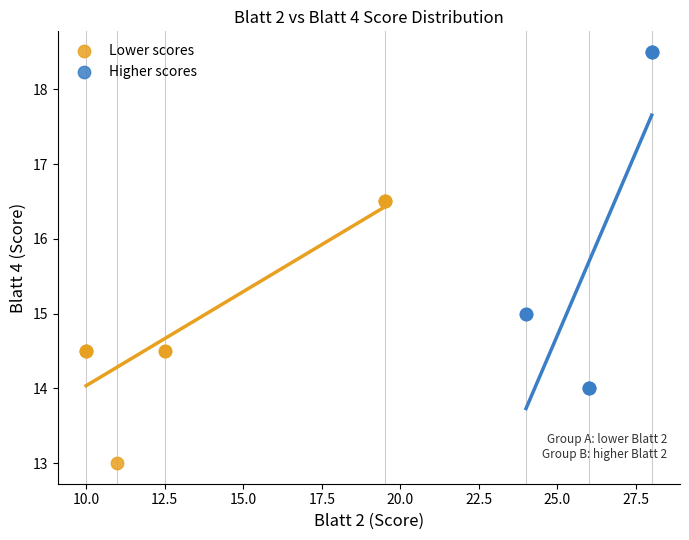

Which series has the largest Y range (max minus min)?

Higher scores